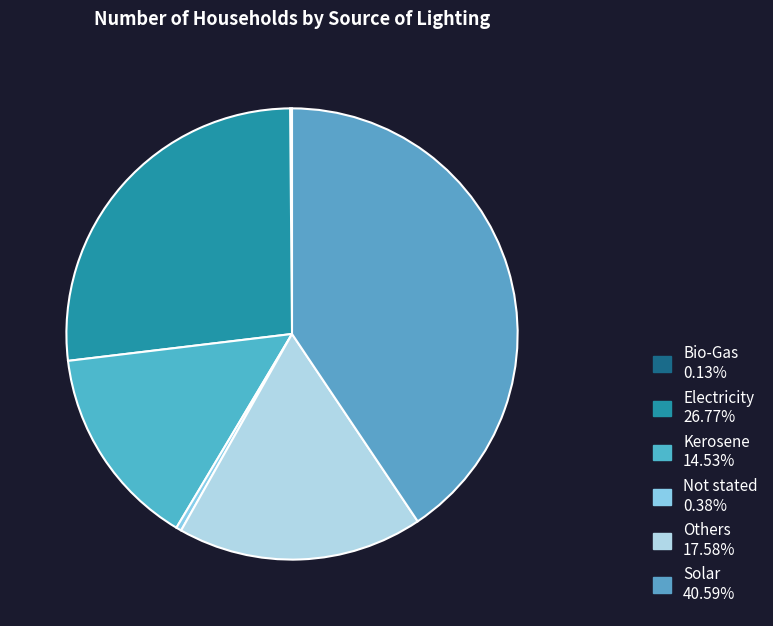

The Electricity slice represents 27% of the pie. True or false?

True